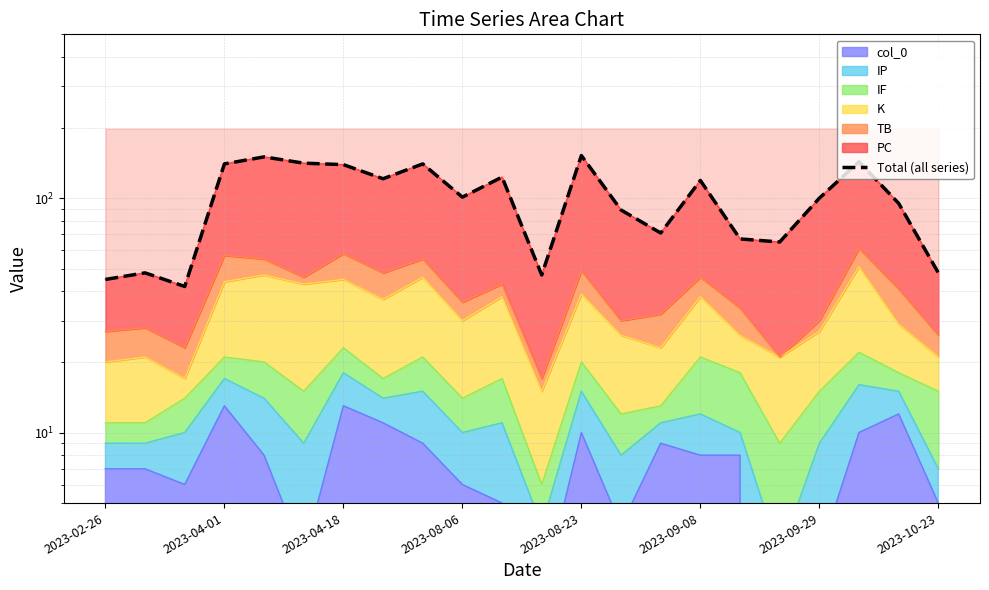

What is the difference between the second highest and second lowest values?

105